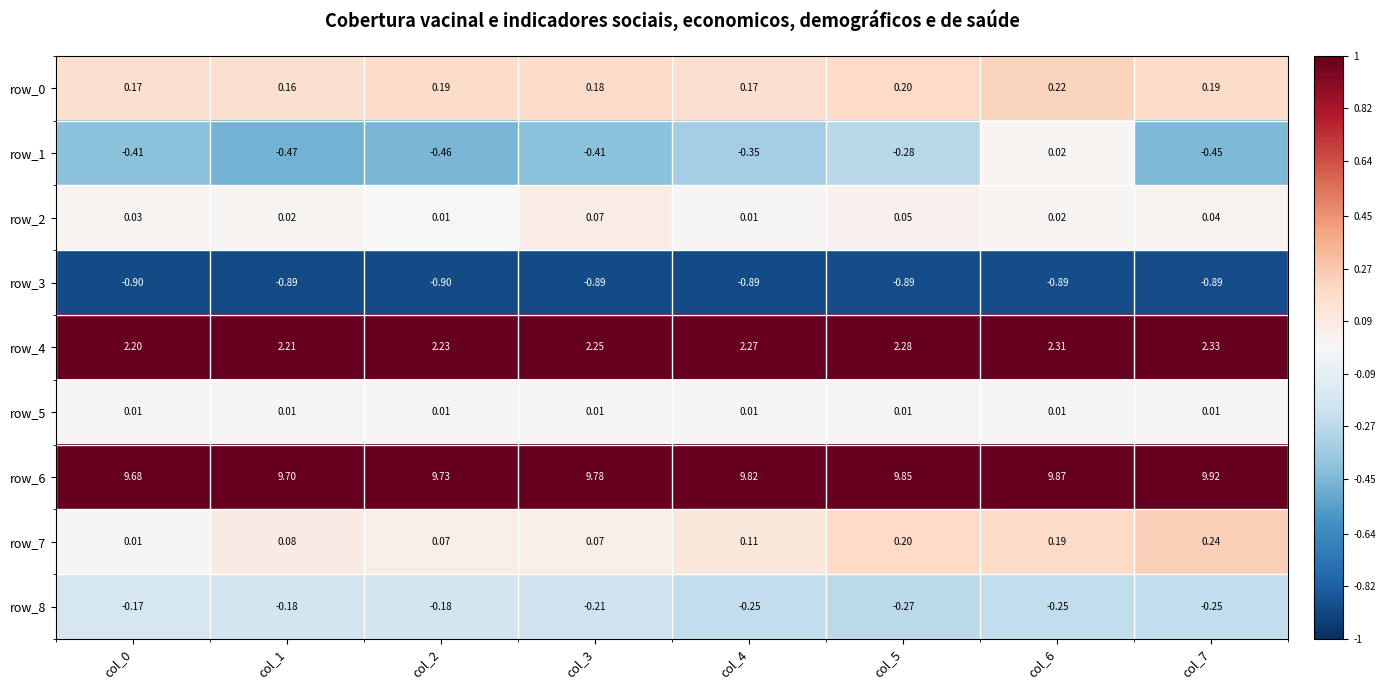

How many series are shown in this chart?

9